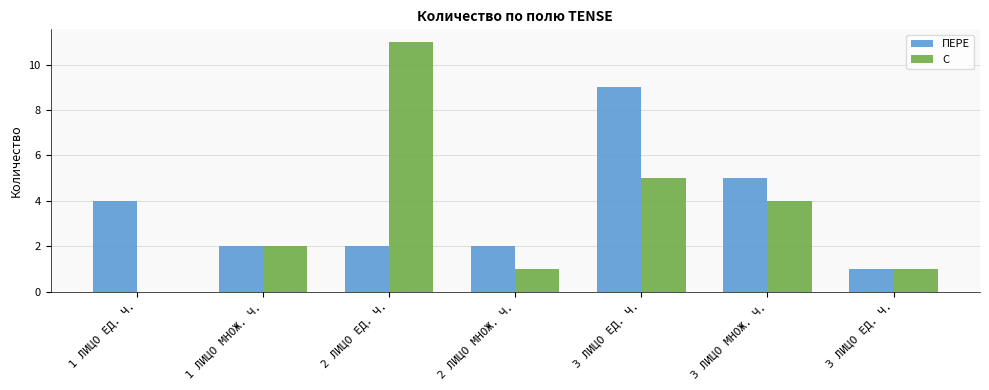

Are the bars grouped side by side (vs. stacked)?

Yes